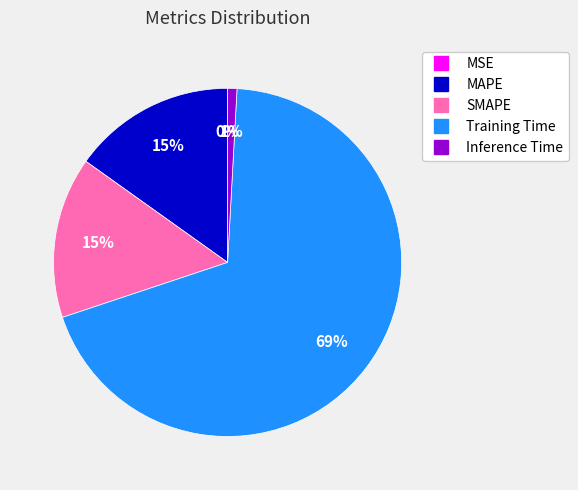

Is it true that MAPE is 29% of the pie?

False